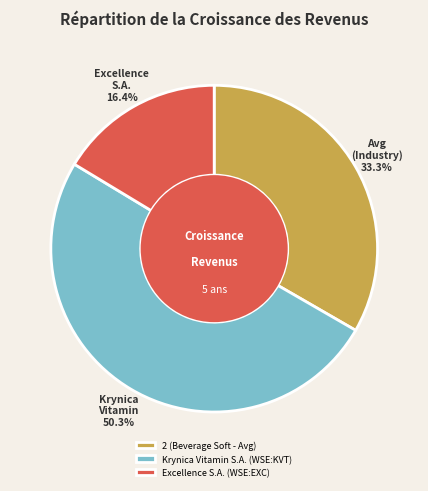

To the nearest percent, what is the combined percentage of Excellence S.A. (WSE:EXC) and 2 (Beverage Soft - Avg)?

50%